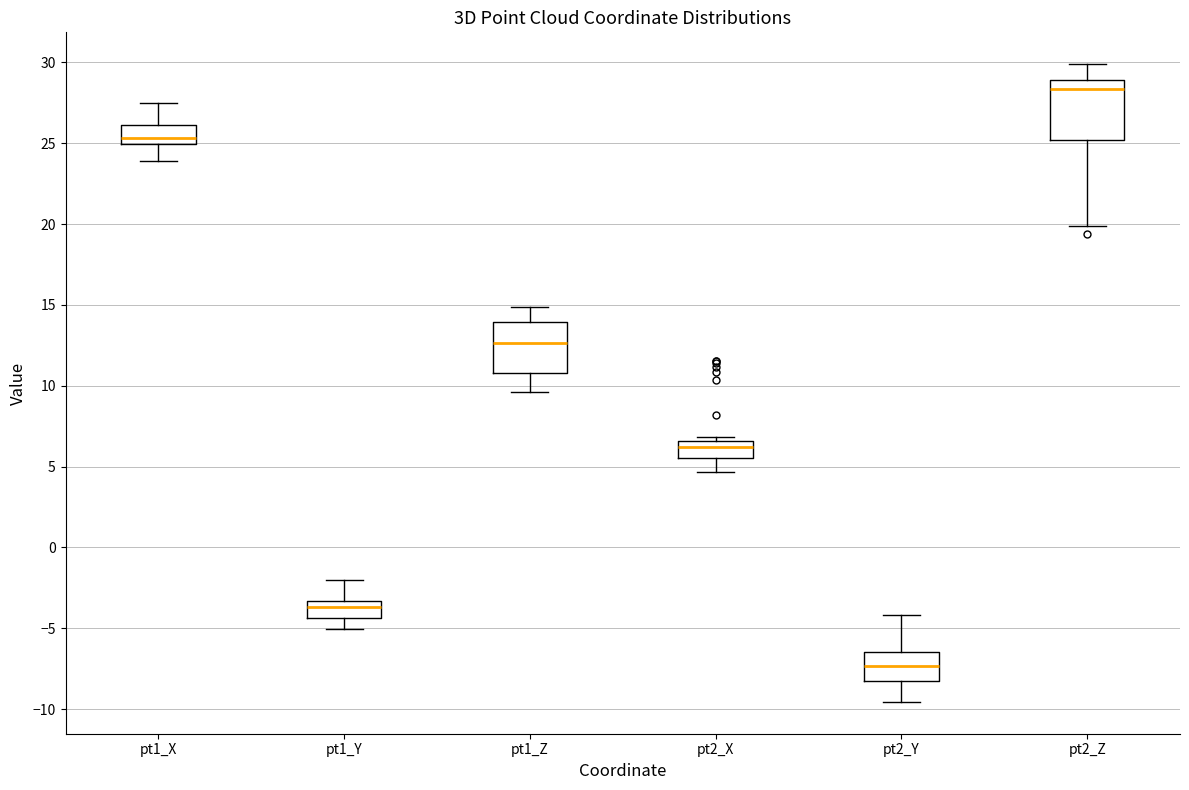

Reading left to right, transcribe this box plot: for each box, give where its median line is, the range the box spans, and where its two whiskers end, as read against the y-axis. The values are not printed on the chart, so give them approximately, as read against the axis.

pt1_X: median 25.5, box 25.0 to 26.0, whiskers 24.0 to 27.5
pt1_Y: median -3.5 (inside the box), box -4.5 to -3.5, whiskers -5.0 to -2.0
pt1_Z: median 12.5, box 11.0 to 14.0, whiskers 9.5 to 15.0
pt2_X: median 6.0, box 5.5 to 6.5, whiskers 4.5 to 7.0
pt2_Y: median -7.5, box -8.5 to -6.5, whiskers -9.5 to -4.0
pt2_Z: median 28.5, box 25.0 to 29.0, whiskers 20.0 to 30.0